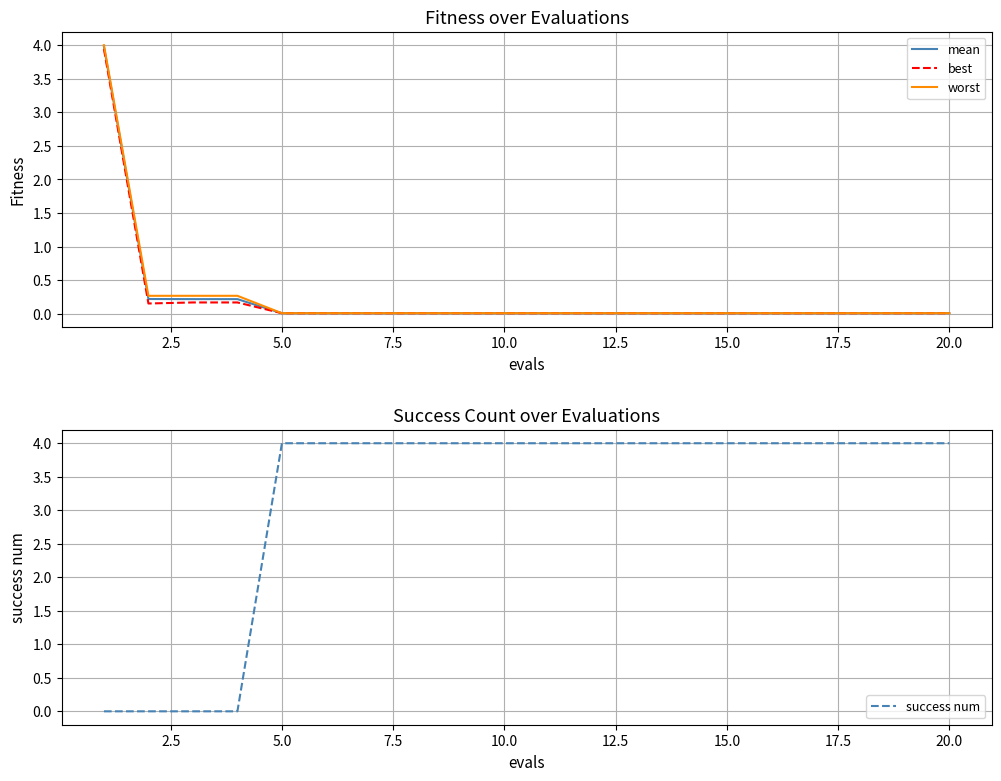

True or false: best has more than 0 points higher than both neighbors.

False